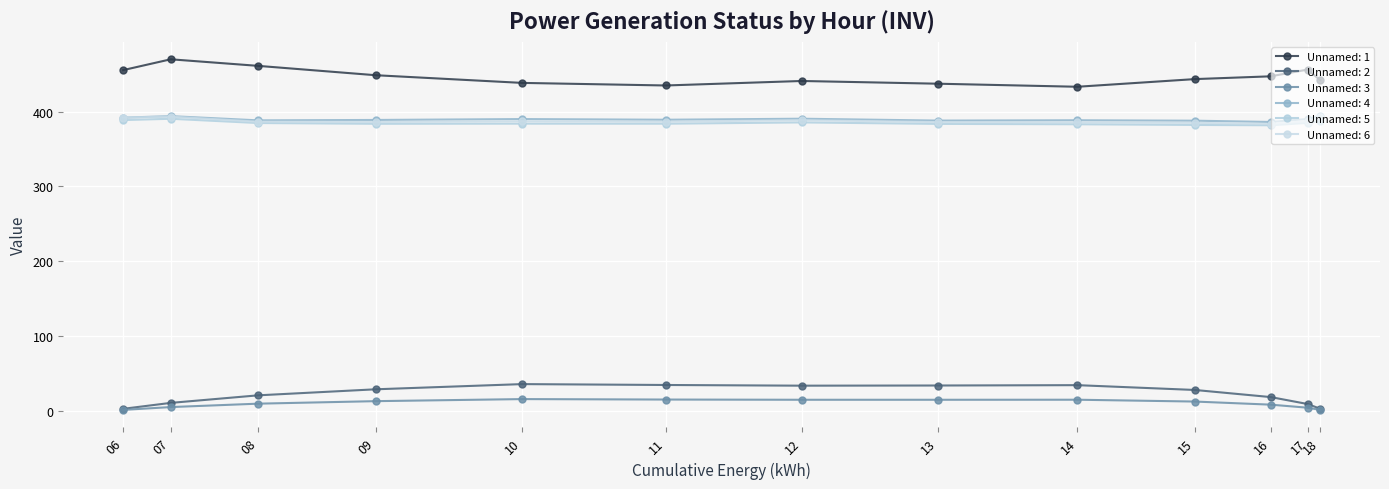

How many distinct data groups are displayed?

6